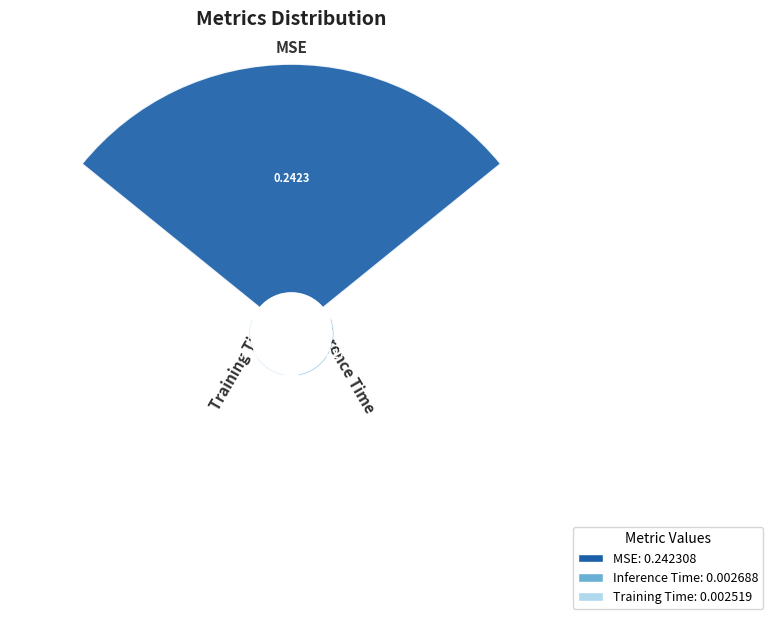

Count the number of slices in the pie.

3